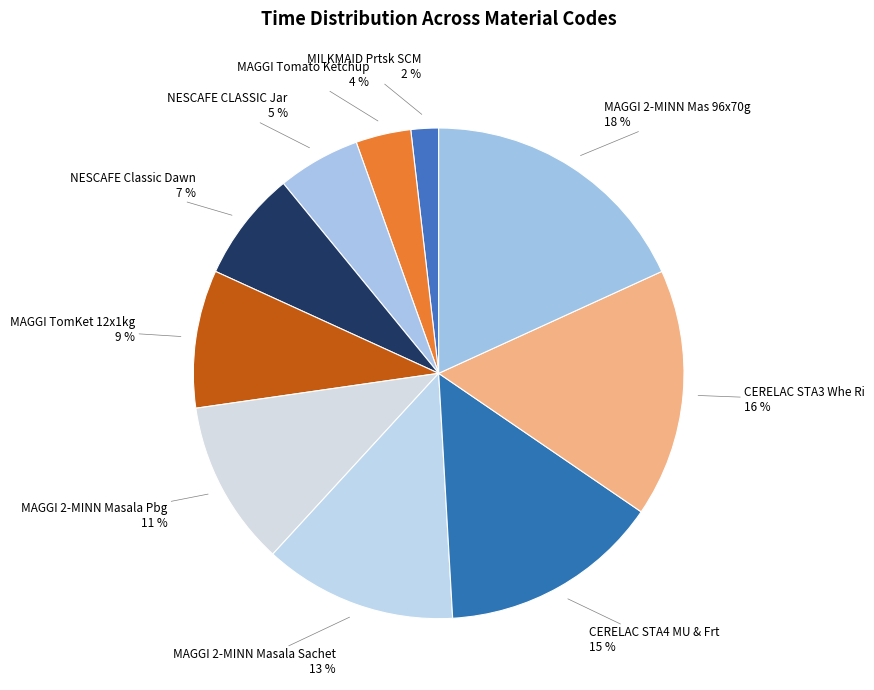

Rank the categories by value from highest to lowest.

MAGGI 2-MINN Mas 96x70g, CERELAC STA3 Whe Ri, CERELAC STA4 MU & Frt, MAGGI 2-MINN Masala Sachet, MAGGI 2-MINN Masala Pbg, MAGGI TomKet 12x1kg, NESCAFE Classic Dawn, NESCAFE CLASSIC Jar, MAGGI Tomato Ketchup, MILKMAID Prtsk SCM